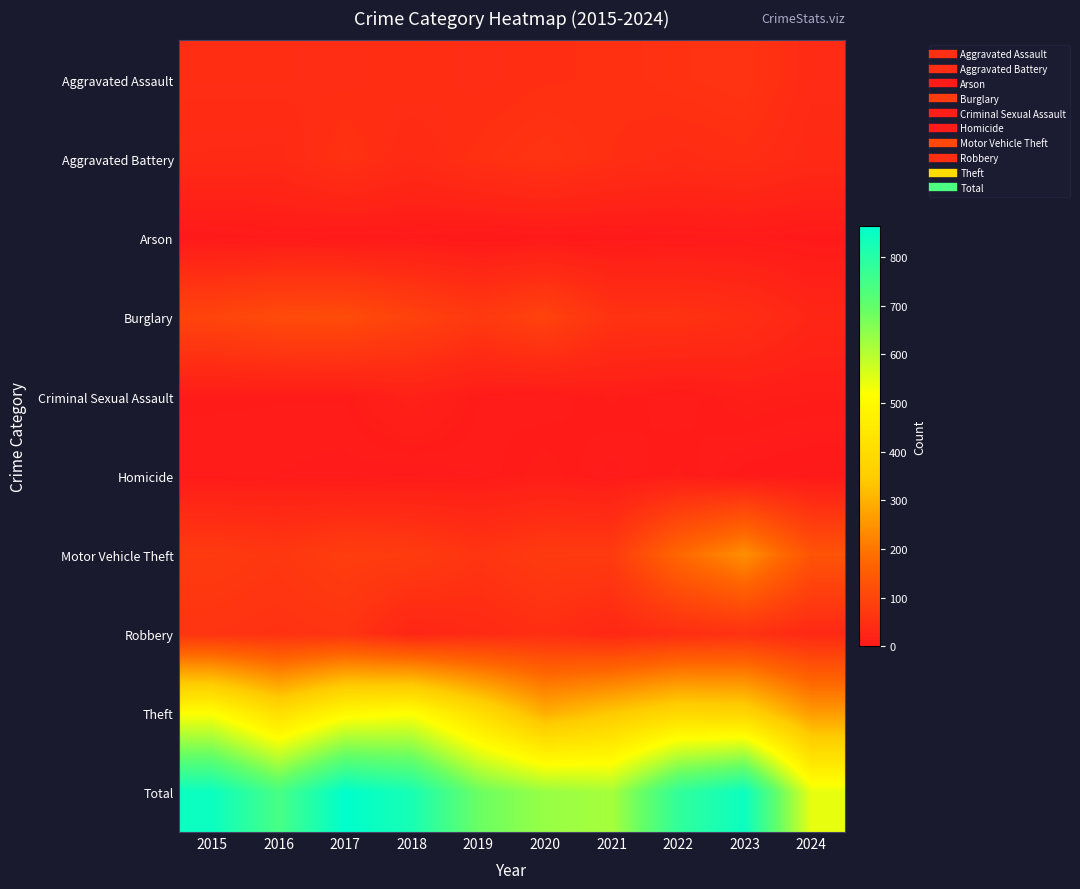

Which series has the widest spread of values?

Total